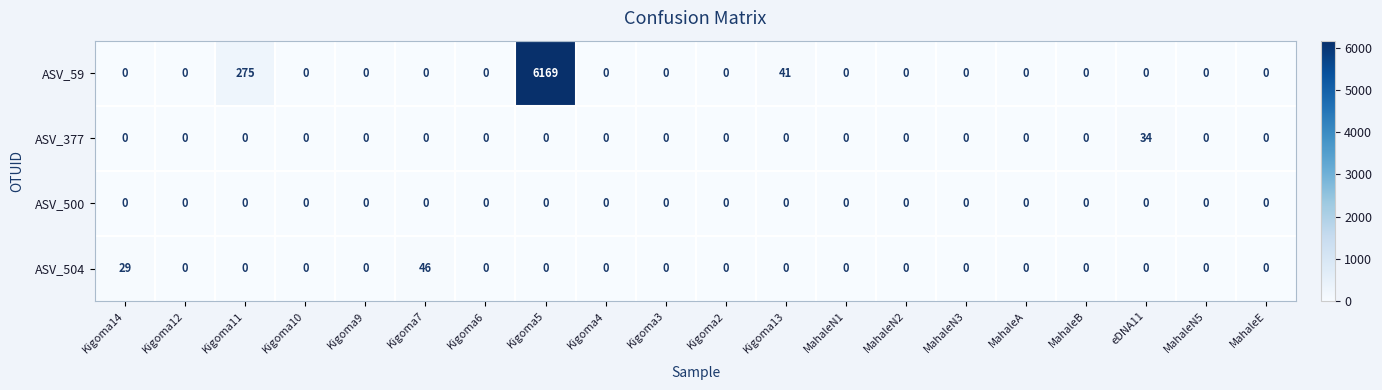

Is it true that ASV_59 equals -4169 at Kigoma12?

False